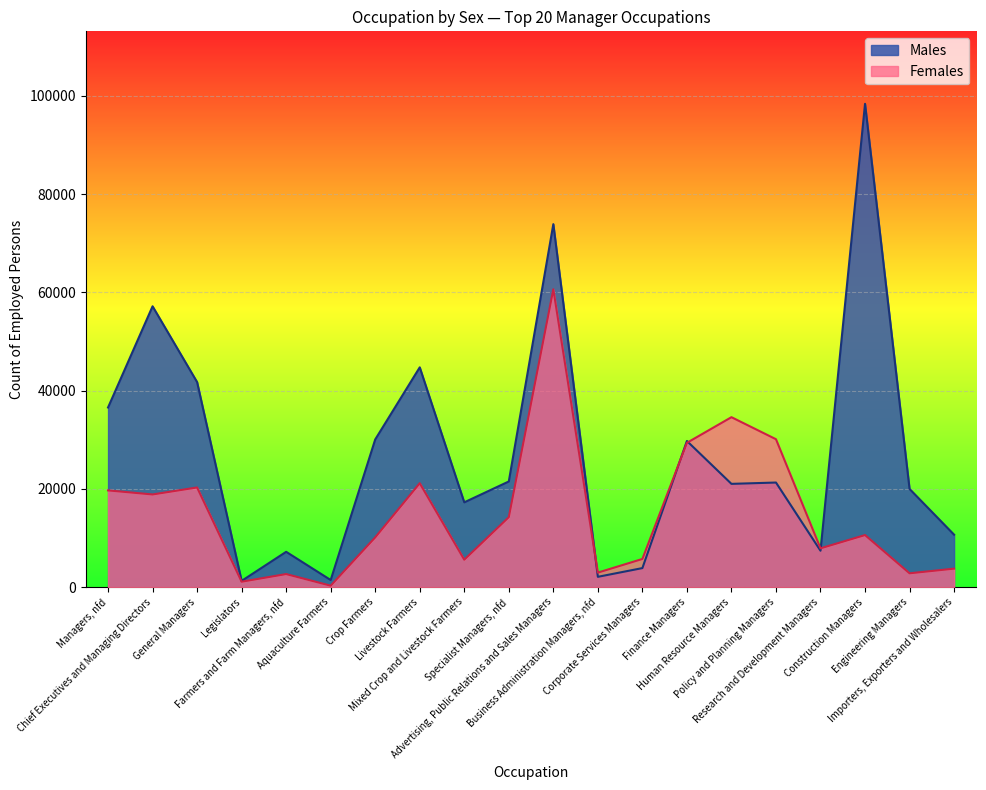

True or false: Males and Females intersect in this chart.

True